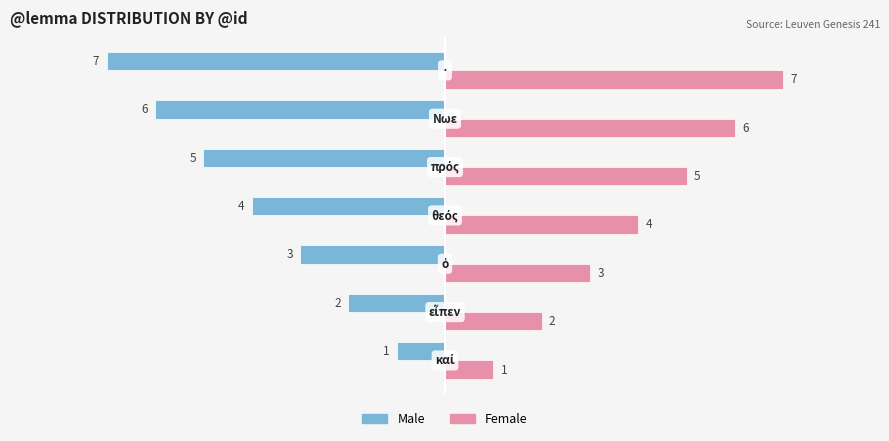

Rank the series by their average value, from highest to lowest.

Female, Male